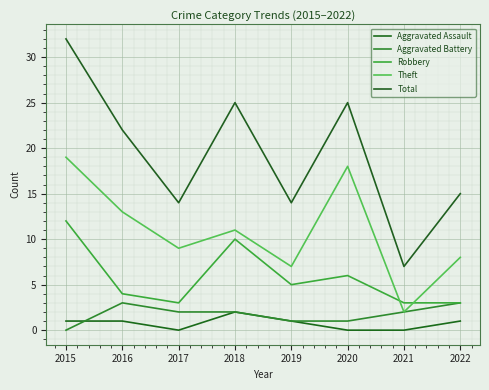

What is the total value across all series at 2019?

28